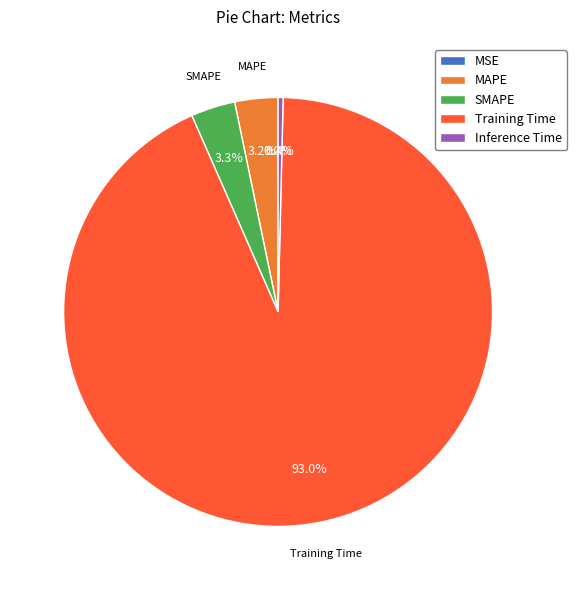

Is there any slice that represents more than half of the pie?

Yes